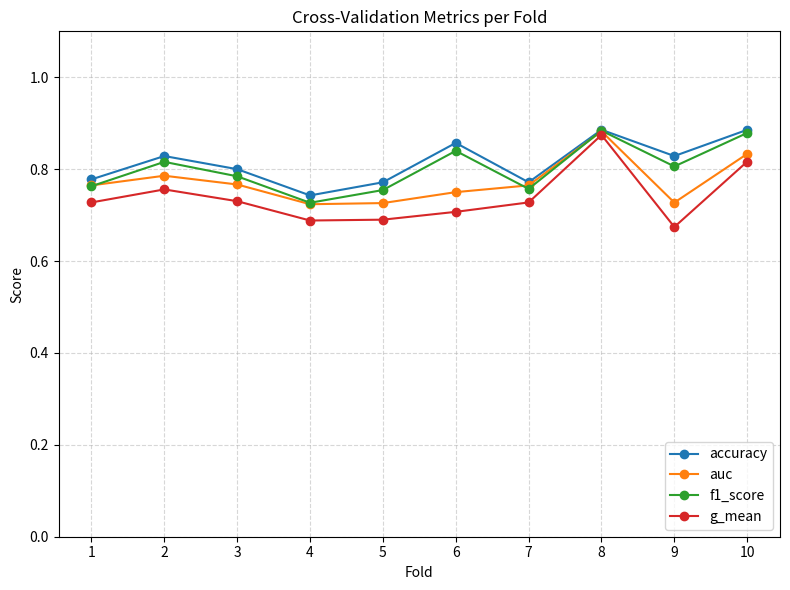

How many lines are shown in the chart?

4